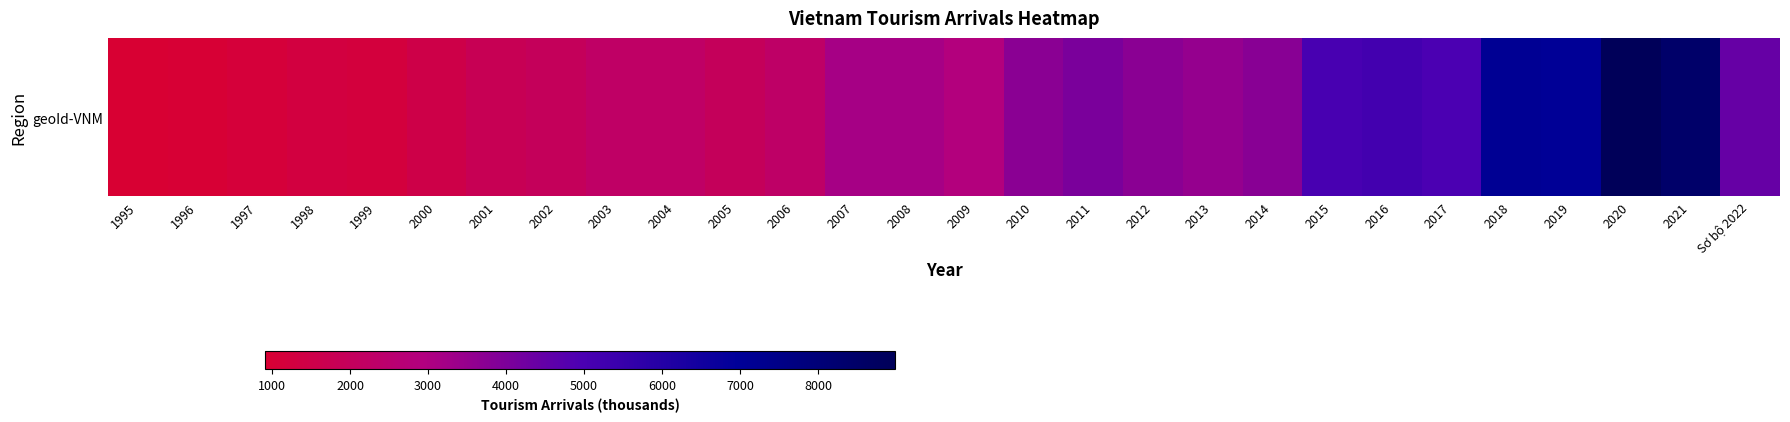

What is the difference between the values at 2019 and 2014?

3289